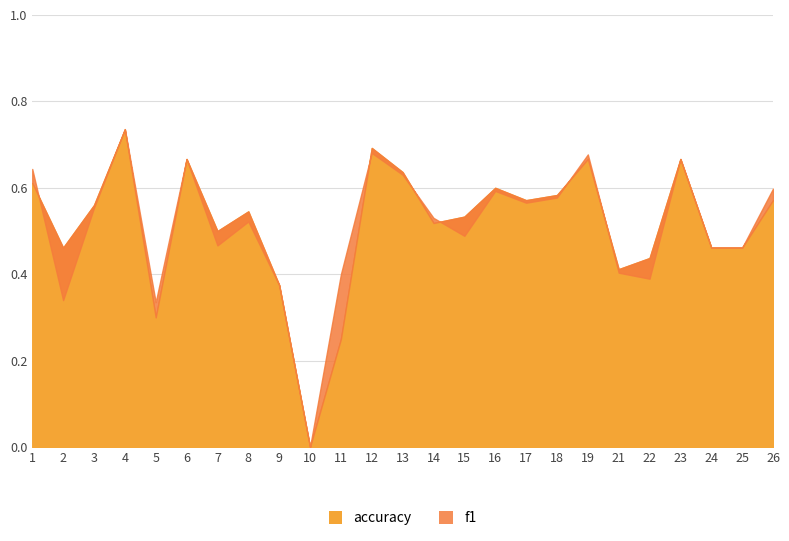

Which label corresponds to the smallest value in the chart?

10